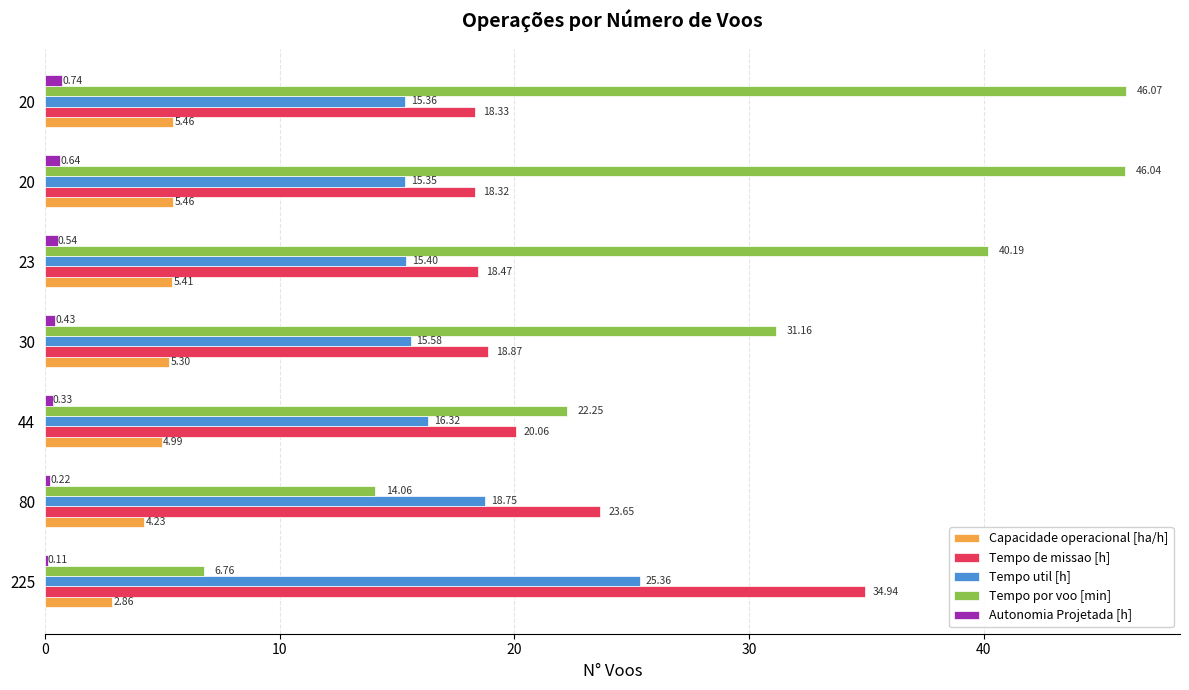

What is the lowest value of the Tempo de missao [h] series?

18.3